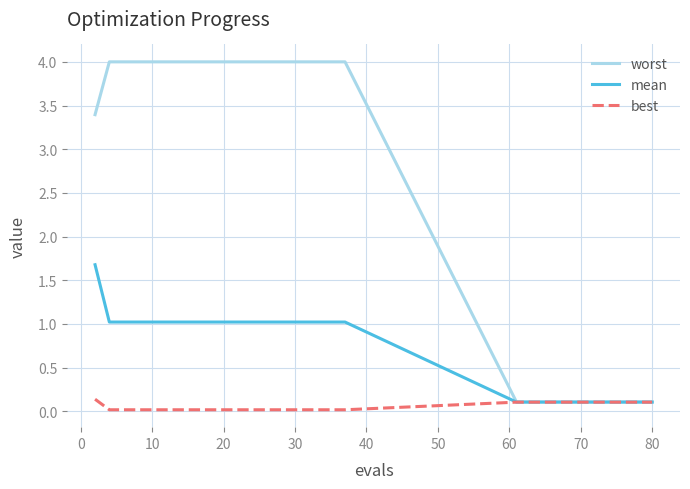

What is the greatest value displayed?

4.0